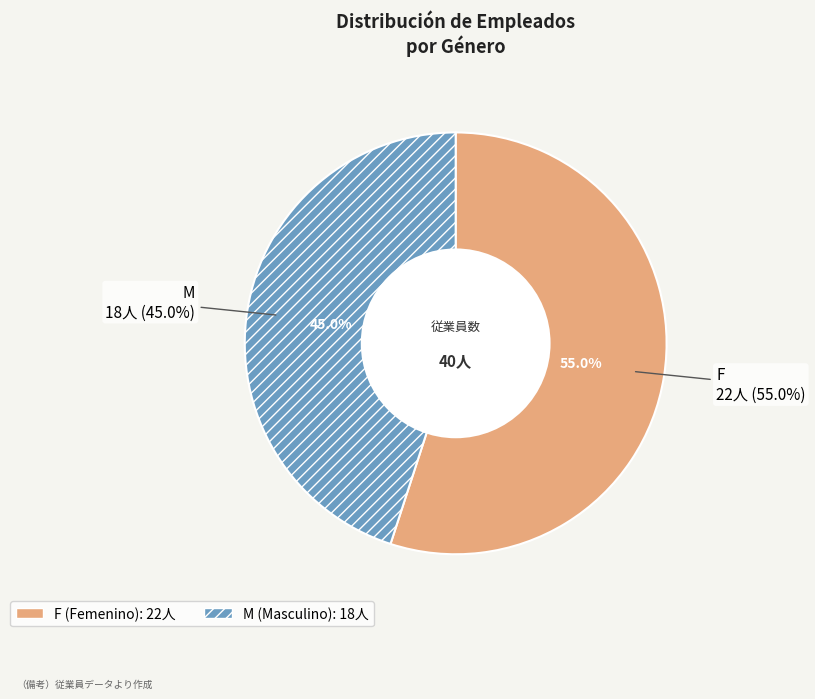

What portion of the pie excludes F?

45.0%